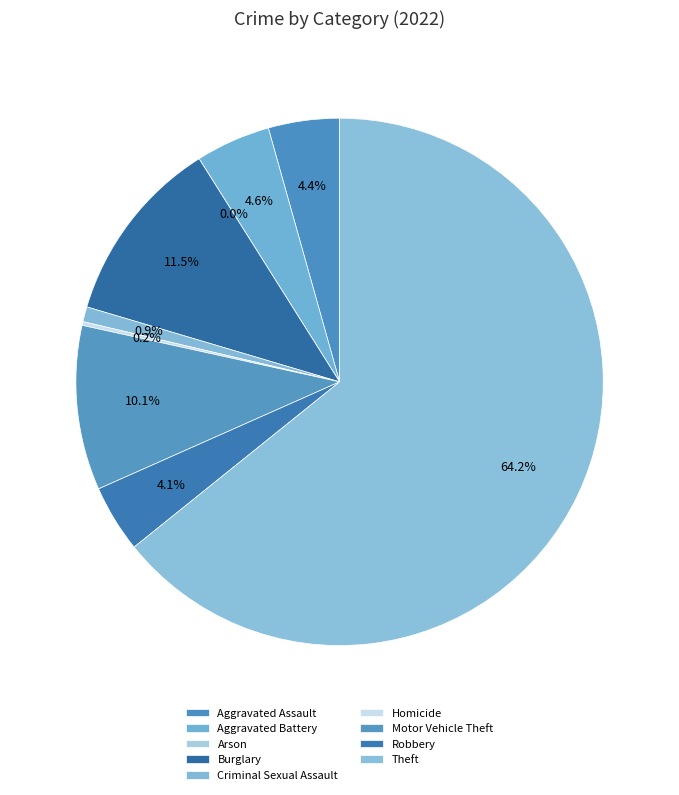

How many segments does this pie chart have?

9